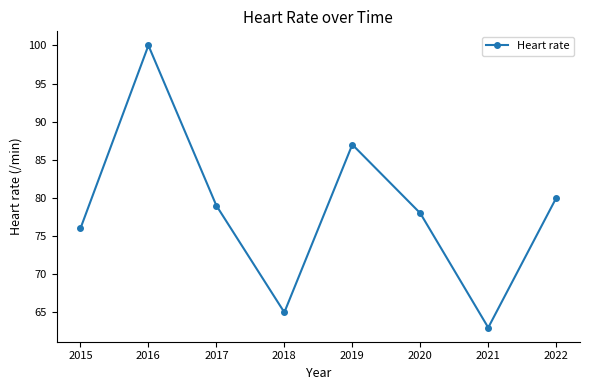

True or false: the data shows 78 at 2020.

True